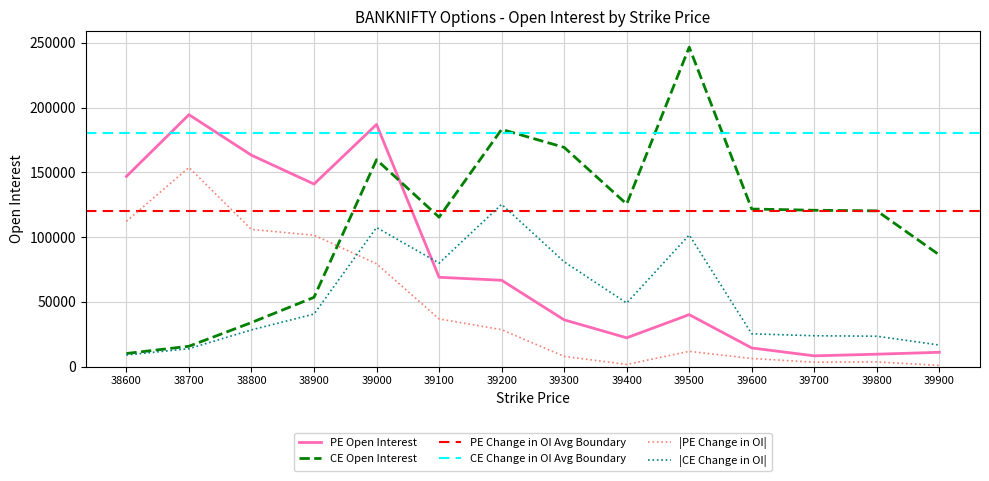

What is the sum of the CE Change in OI values at 39700 and 39200?

149094